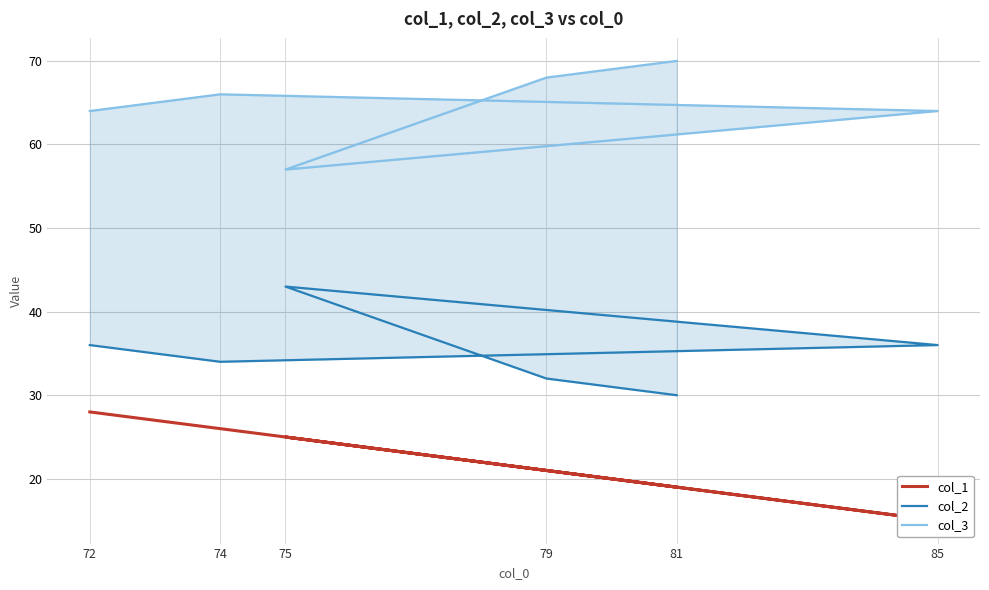

List the labels in order of col_1 value, largest first.

72, 74, 75, 79, 81, 85